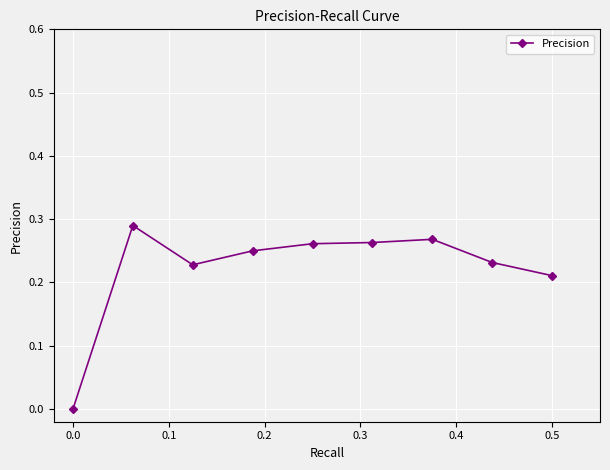

True or false: there are more than 1 points higher than both neighbors.

True